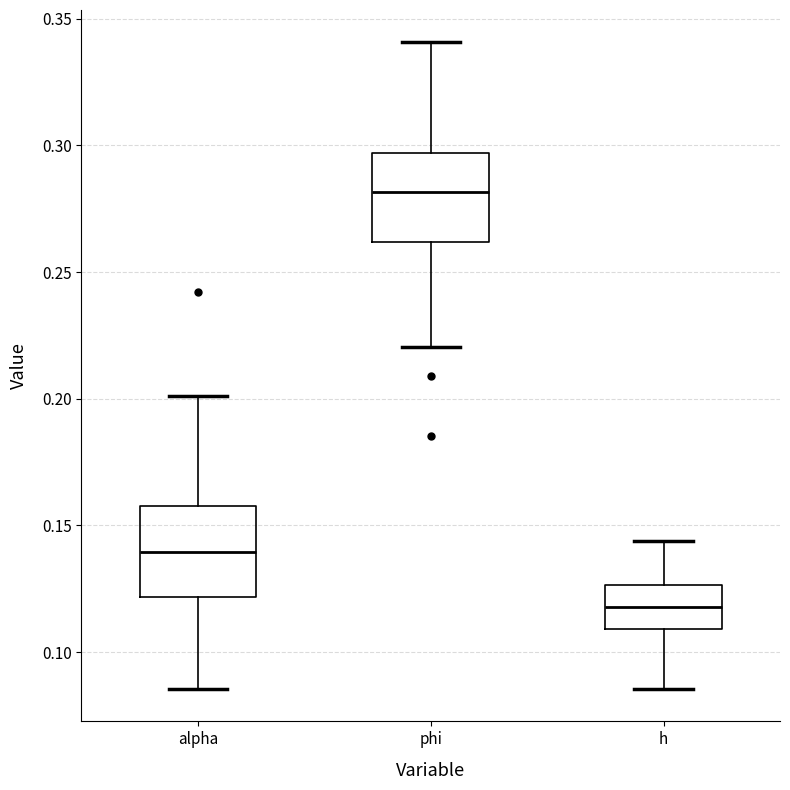

Reading left to right, transcribe this box plot: for each box, give where its median line is, the range the box spans, and where its two whiskers end, as read against the y-axis. The values are not printed on the chart, so give them approximately, as read against the axis.

alpha: median 0.140, box 0.120 to 0.160, whiskers 0.085 to 0.200
phi: median 0.280, box 0.260 to 0.295, whiskers 0.220 to 0.340
h: median 0.120, box 0.110 to 0.125, whiskers 0.085 to 0.145